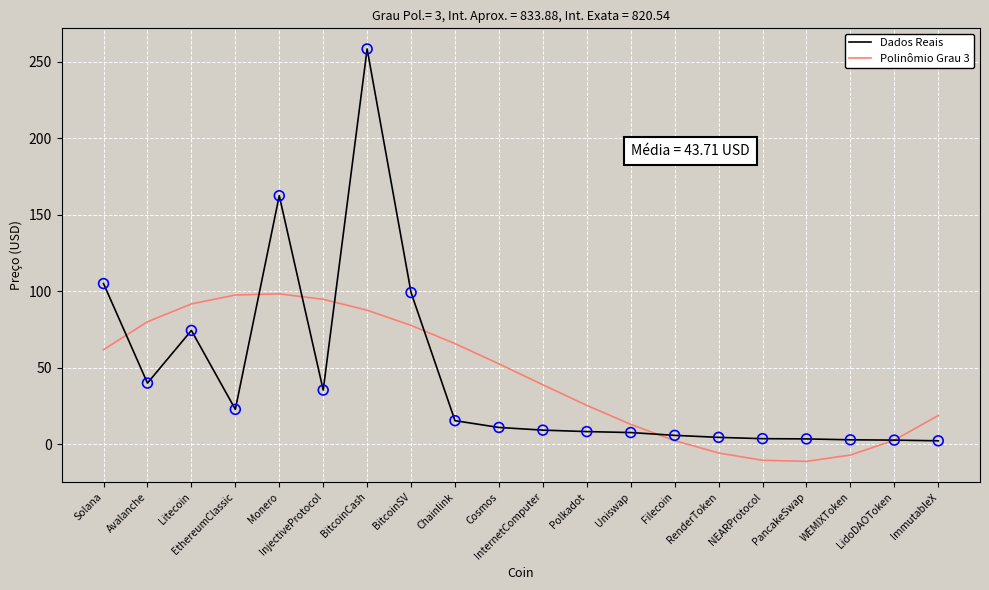

What are all the series names shown in the legend?

Dados Reais, Polinômio Grau 3